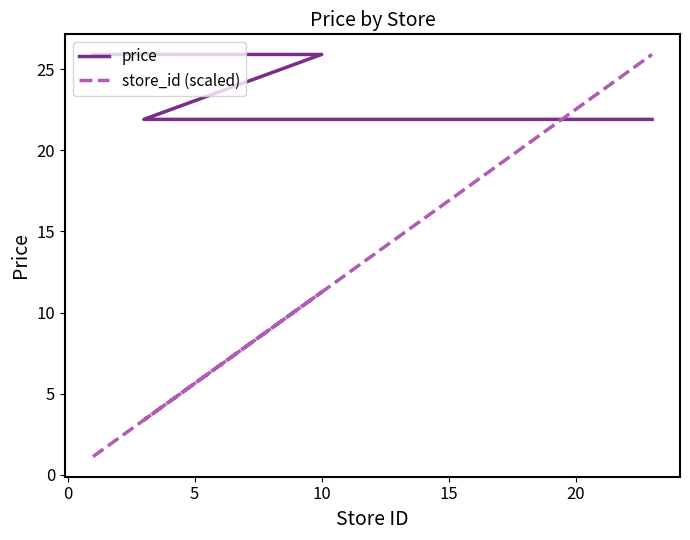

How many lines are shown in the chart?

2